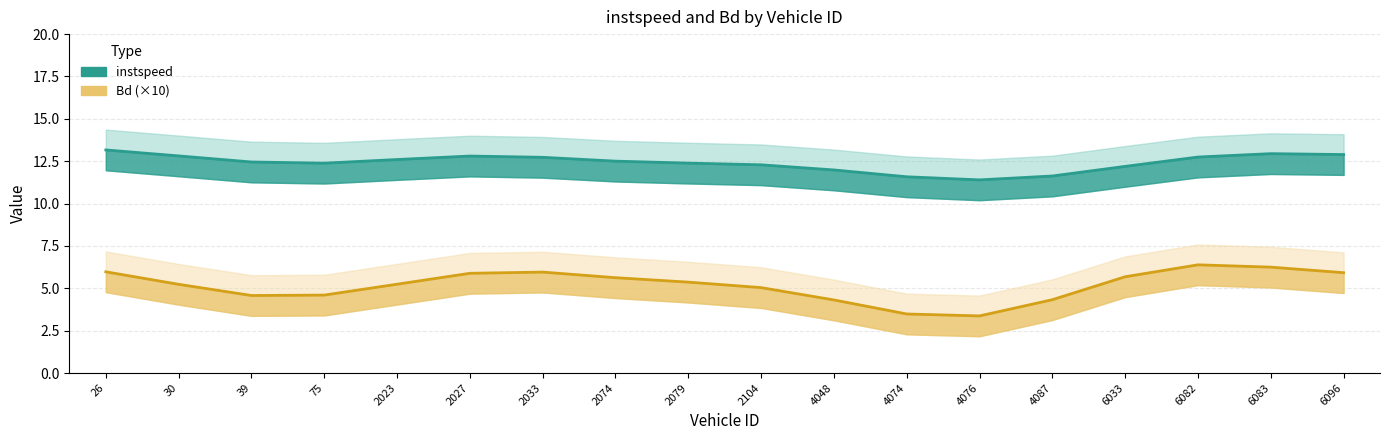

What position from the right is 2104.0?

9